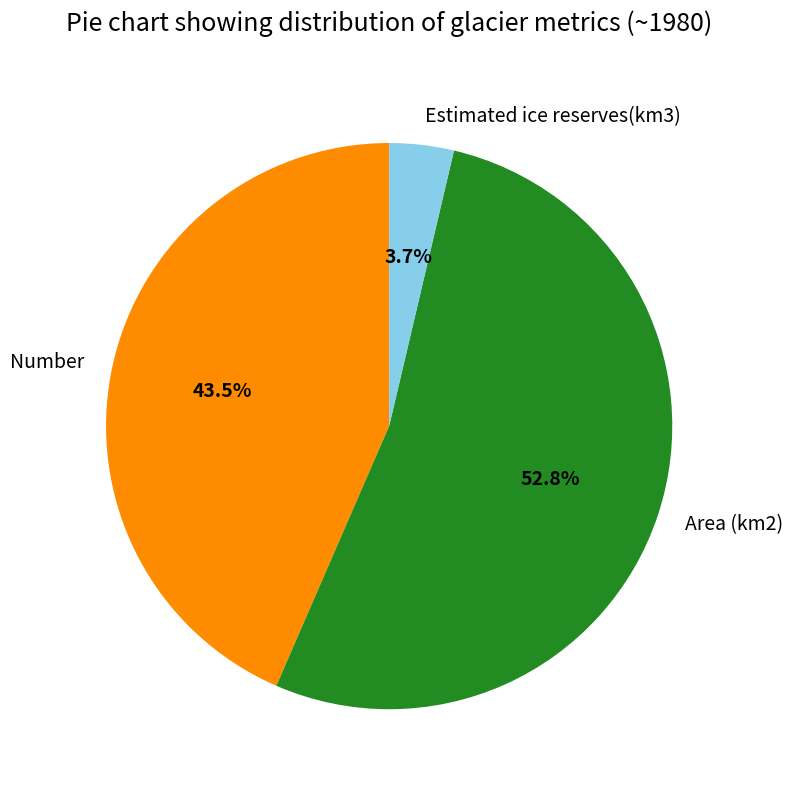

Which category has the biggest portion of the pie?

Area (km2)